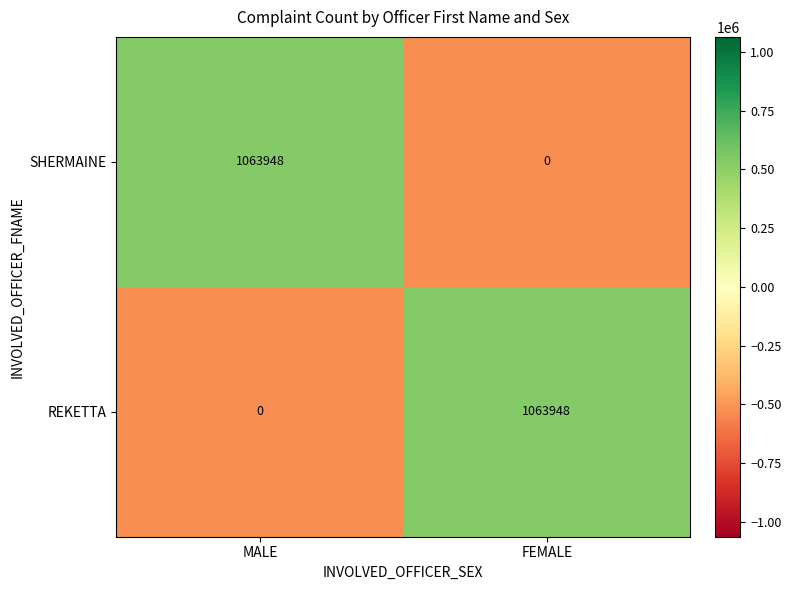

What is the sum of all REKETTA values?

1063948